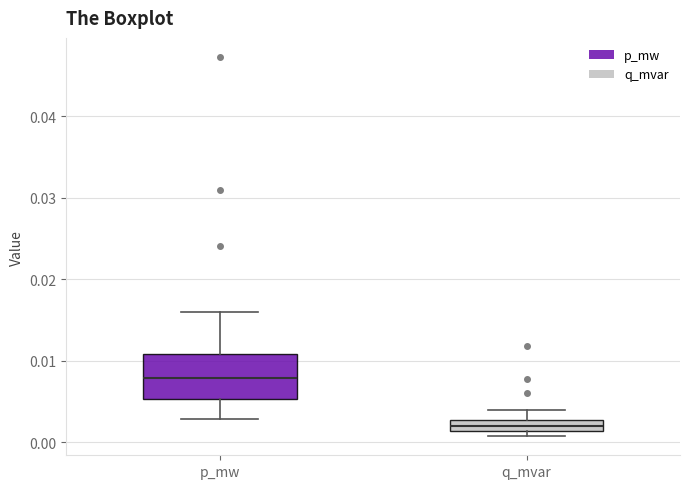

Where does the upper whisker of the box for q_mvar end on the y-axis? The values are not printed on the chart, so give them approximately, as read against the axis.

0.004